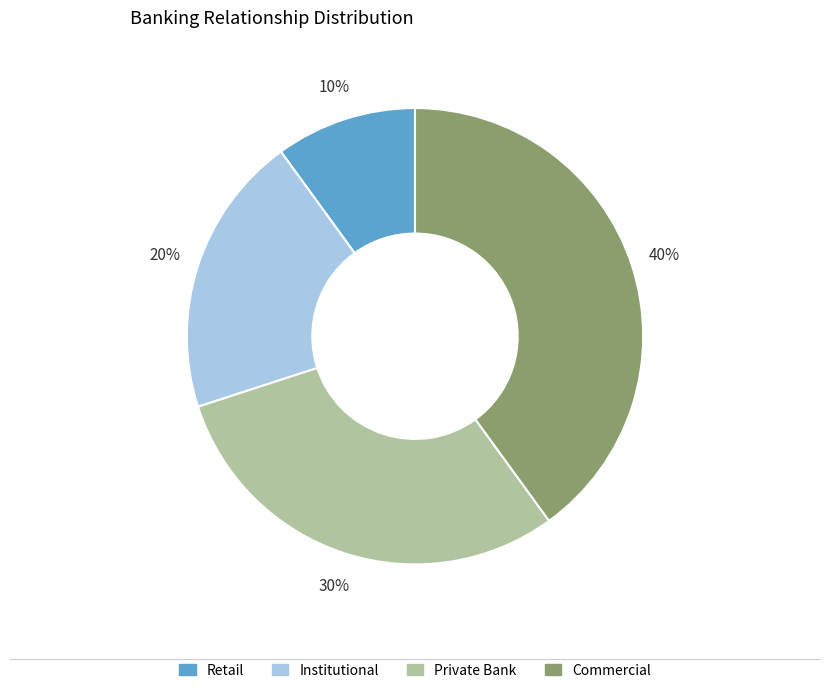

To the nearest percent, what portion does Commercial represent?

40%